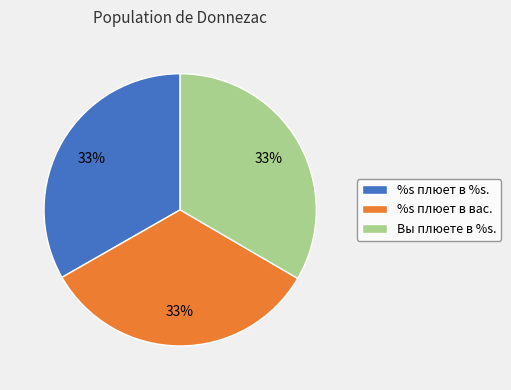

Combined, do %s плюет в вас. and Вы плюете в %s. account for over 50%?

Yes